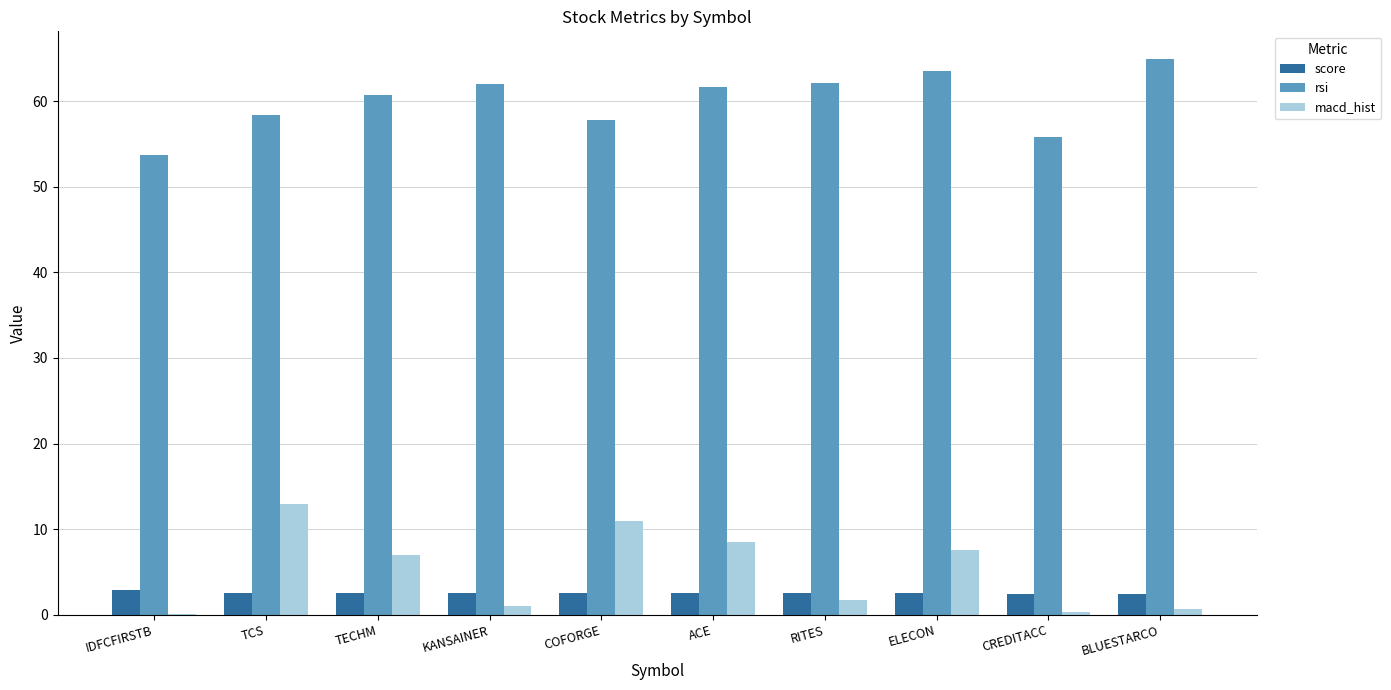

The macd_hist series shows 1.1 at KANSAINER. True or false?

True